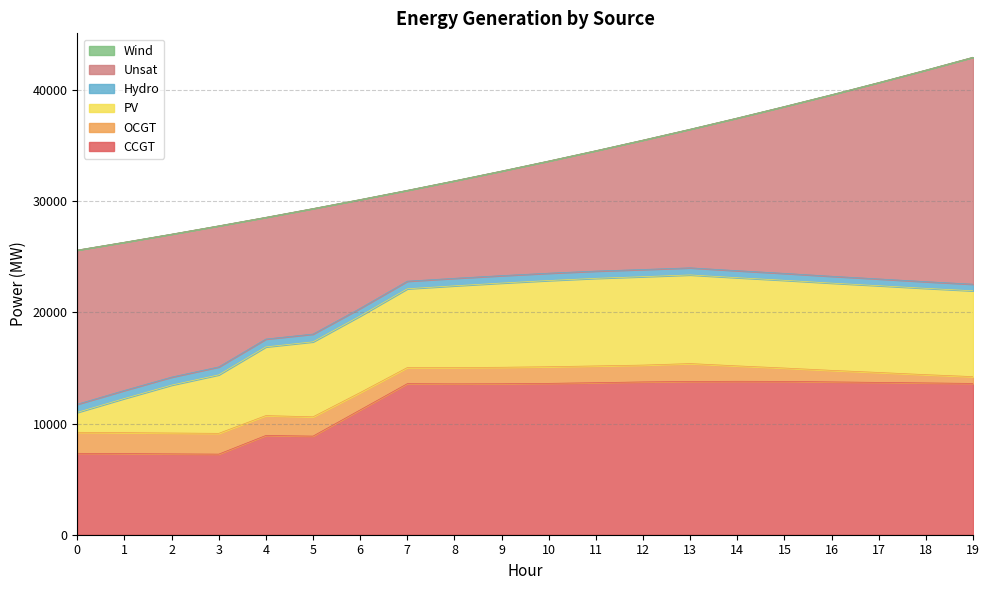

Reading left to right, extract all data points from this chart.

CCGT: 7323	7299	7274	7250	8929	8872	11228	13590	13572	13583	13617	13677	13747	13786	13804	13794	13748	13703	13657	13611
OCGT: 1891	1884	1876	1869	1788	1735	1560	1448	1467	1481	1497	1509	1514	1611	1385	1202	1038	894	743	611
PV: 1791	3072	4310	5265	6182	6747	6889	7088	7354	7577	7754	7880	7955	7976	7934	7892	7850	7807	7765	7723
Hydro: 734	726	719	712	704	697	689	682	675	667	660	652	645	637	630	623	615	608	600	593
Unsat: 13869	13334	12862	12693	10952	11292	9787	8177	8773	9411	10095	10833	11643	12473	13737	15015	16337	17669	19038	20419
Wind: 0	0	0	0	0	0	0	0	0	0	0	0	0	0	0	0	0	0	0	0